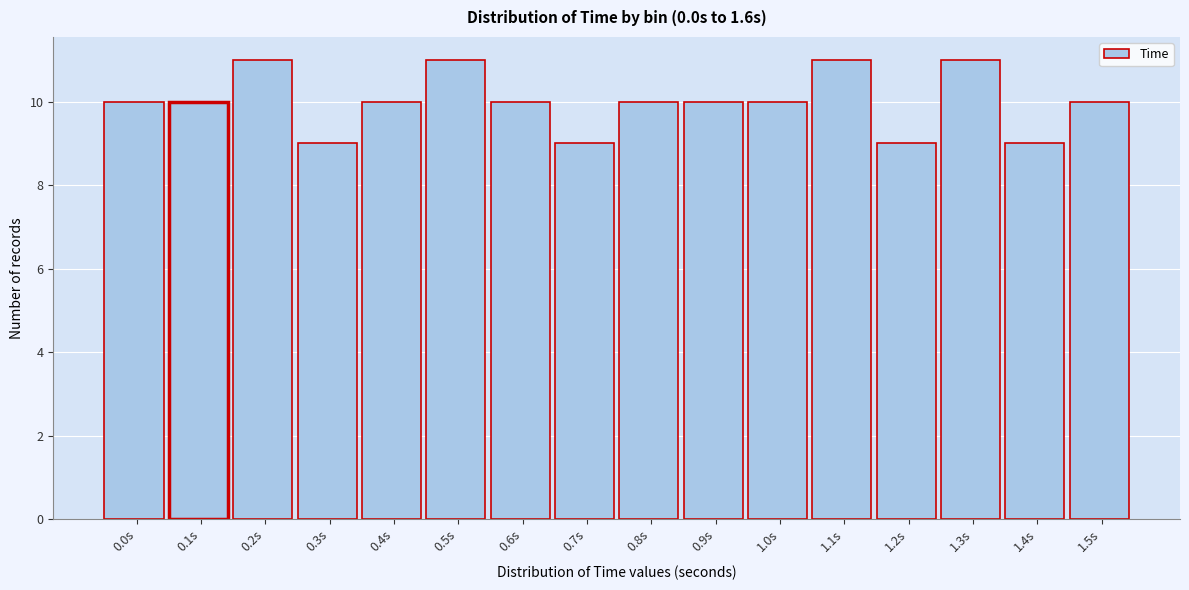

Reading left to right, list all the values displayed in this chart.

0.0s=10	0.1s=10	0.2s=11	0.3s=9	0.4s=10	0.5s=11	0.6s=10	0.7s=9	0.8s=10	0.9s=10	1.0s=10	1.1s=11	1.2s=9	1.3s=11	1.4s=9	1.5s=10